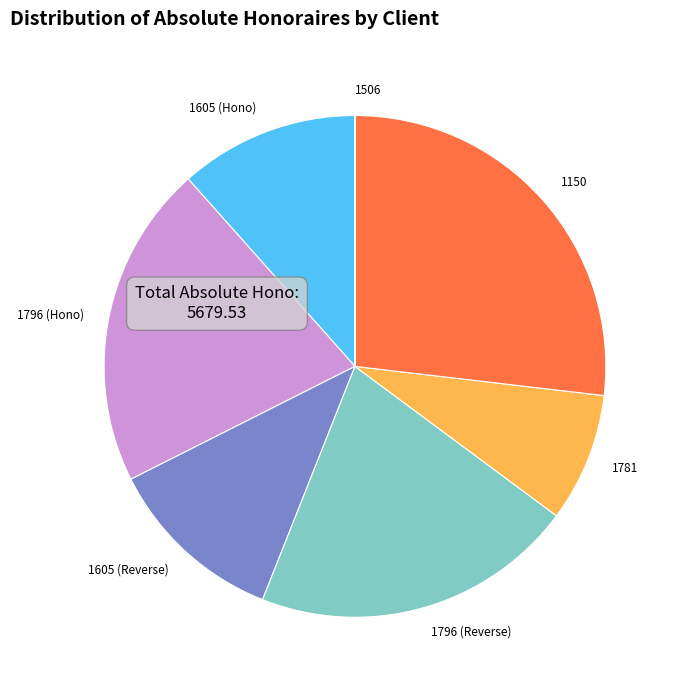

What is the largest slice in the pie chart?

1150